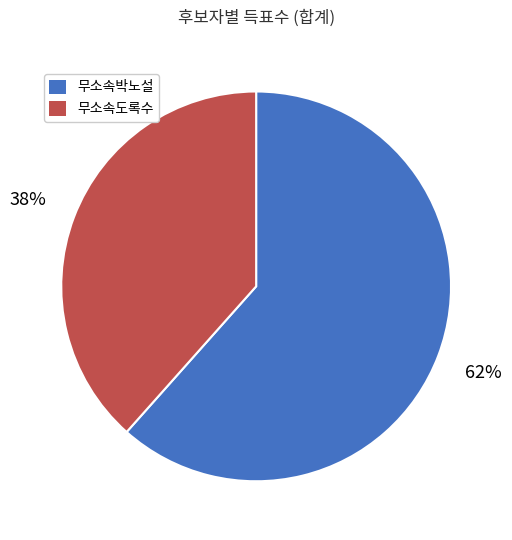

To the nearest percent, what is the average slice percentage?

50%